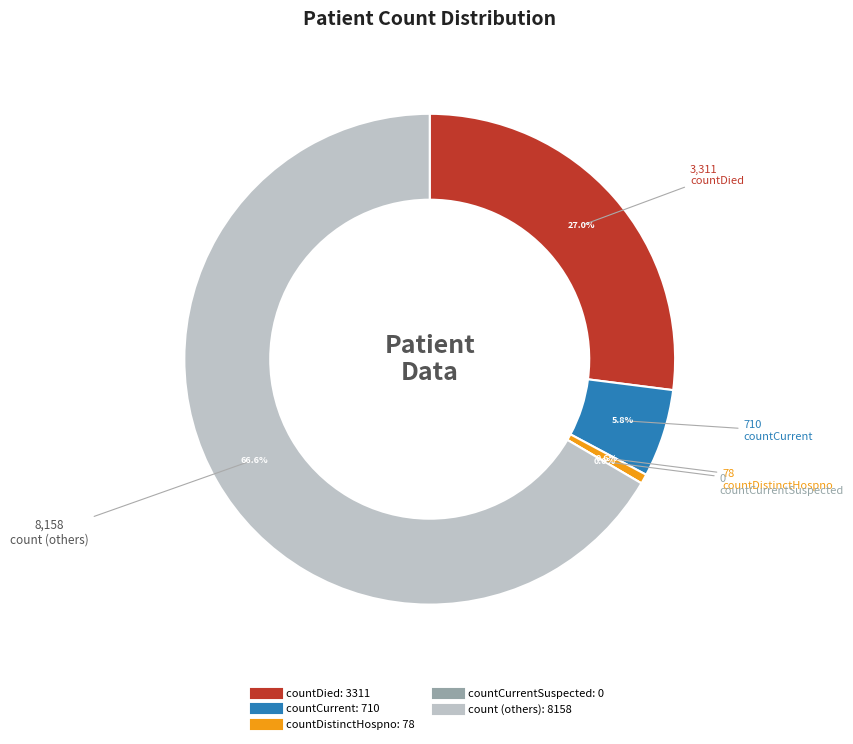

Count the number of slices in the pie.

4